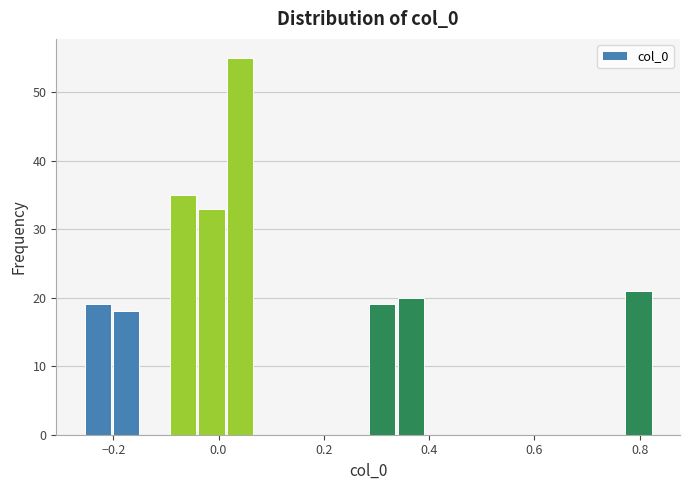

Read against the x-axis, roughly where is the centre of the tallest bar?

0.04